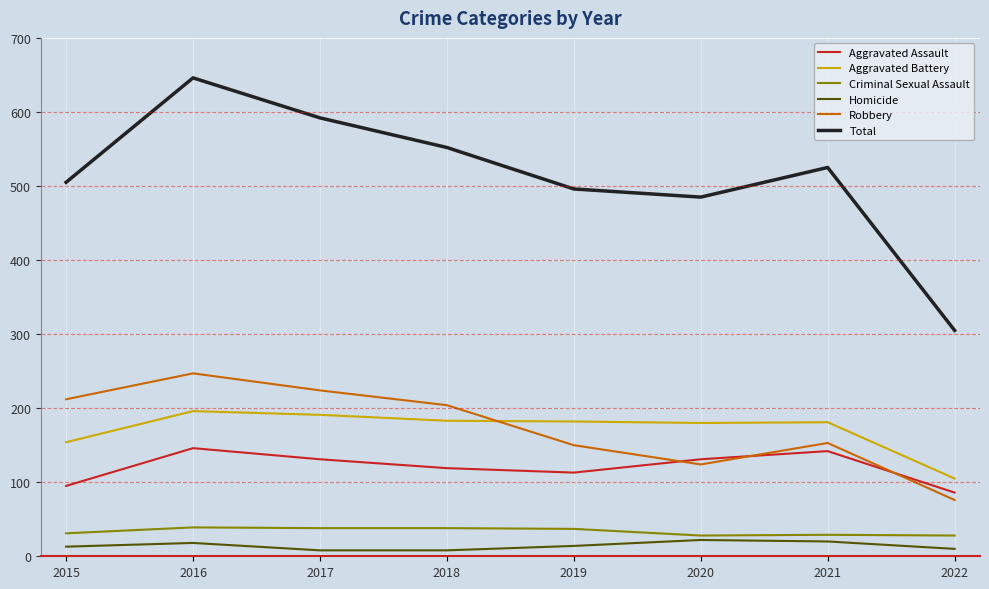

In Robbery, how many points are higher than both neighbors (excluding endpoints)?

2